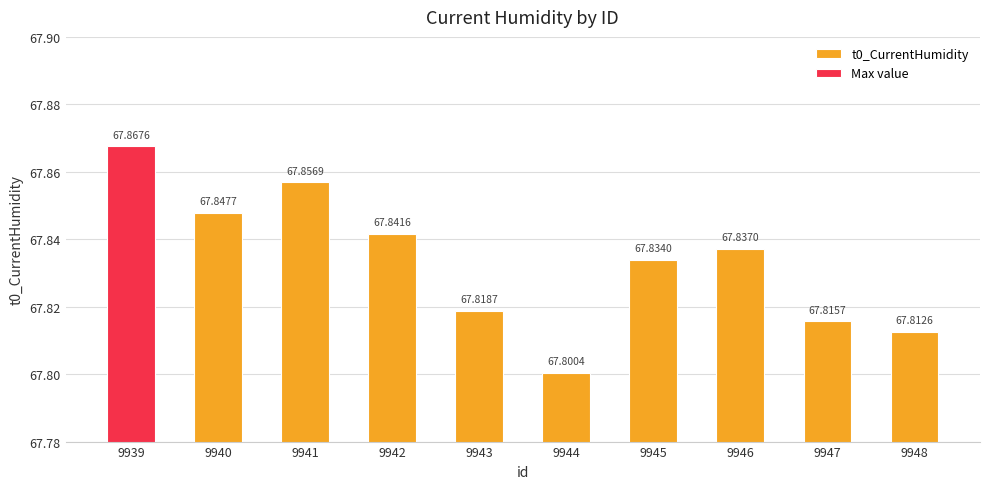

What is the greatest value displayed?

67.9